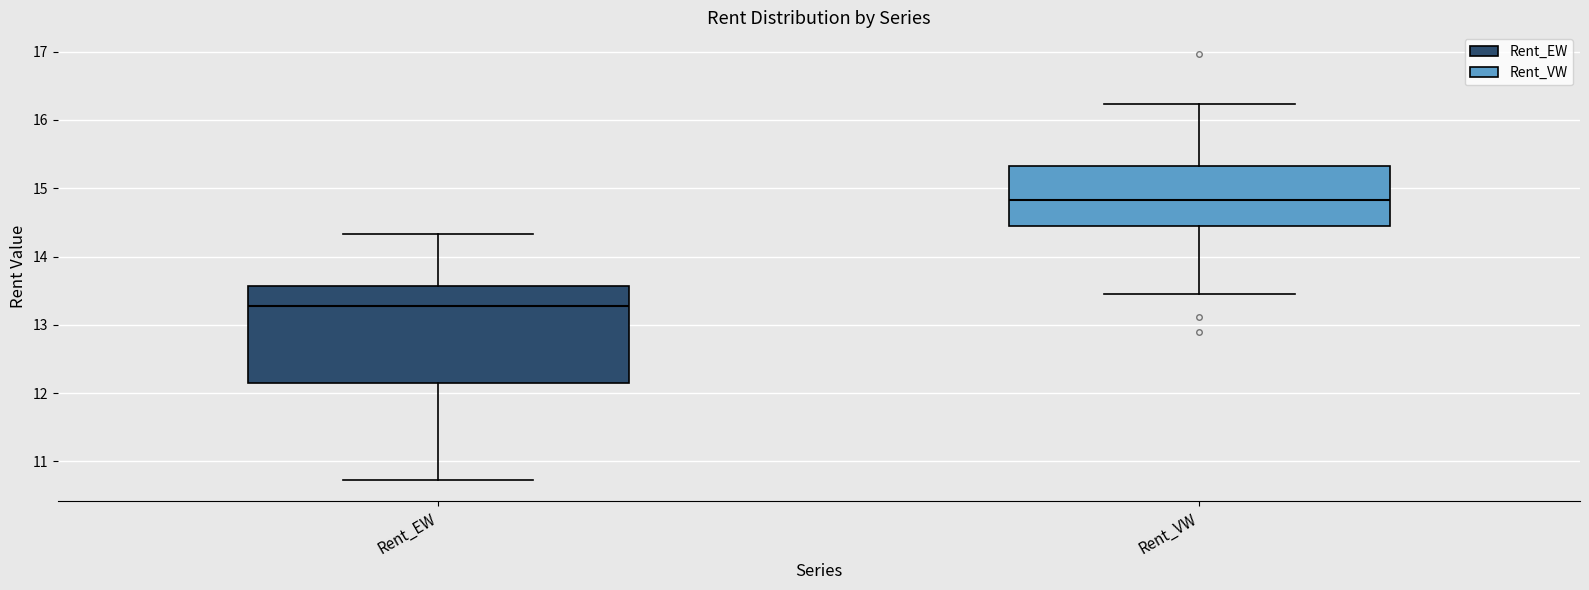

Comparing the boxes themselves (not the whiskers), which one is the tallest?

Rent_EW